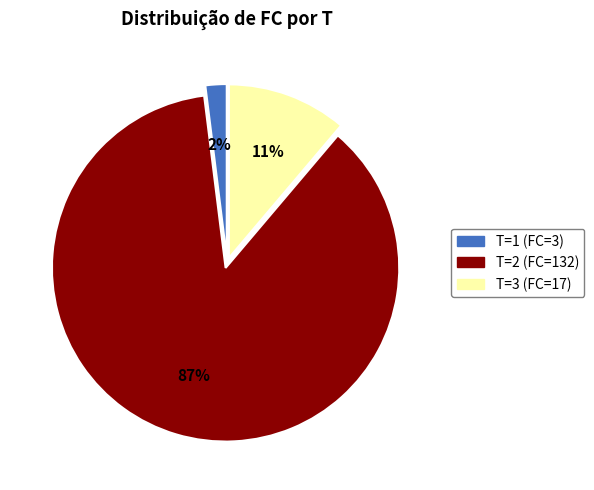

To the nearest percent, what is the difference between the largest and smallest slice percentages?

85%